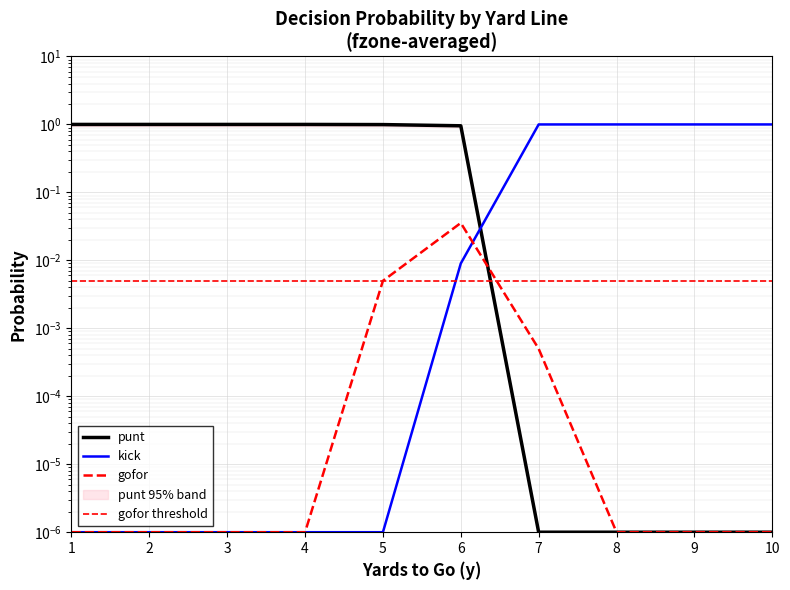

Which category has the lowest value in the kick series?

1